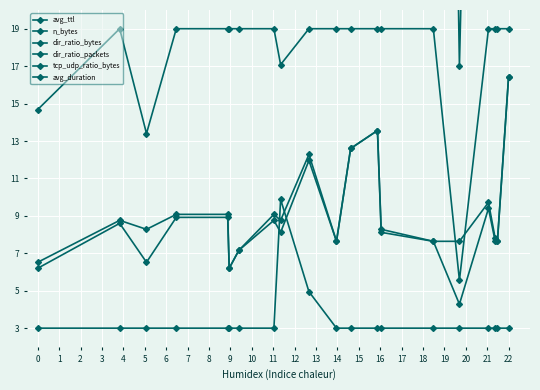

What is the total value across all series at 15?

764.5